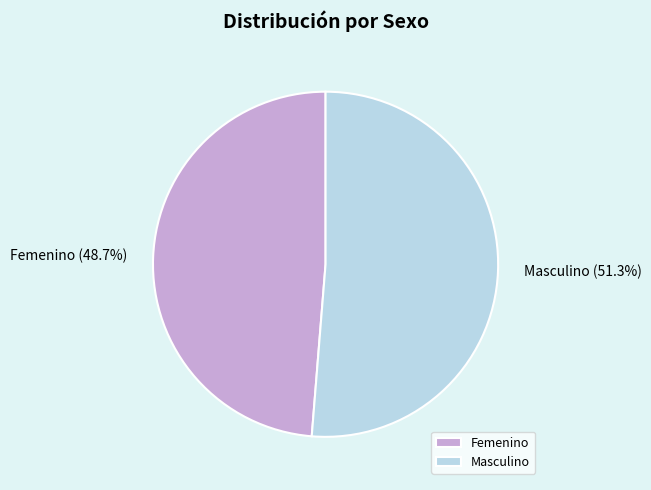

What is the ratio of the value at Masculino to the value at Femenino?

1.1